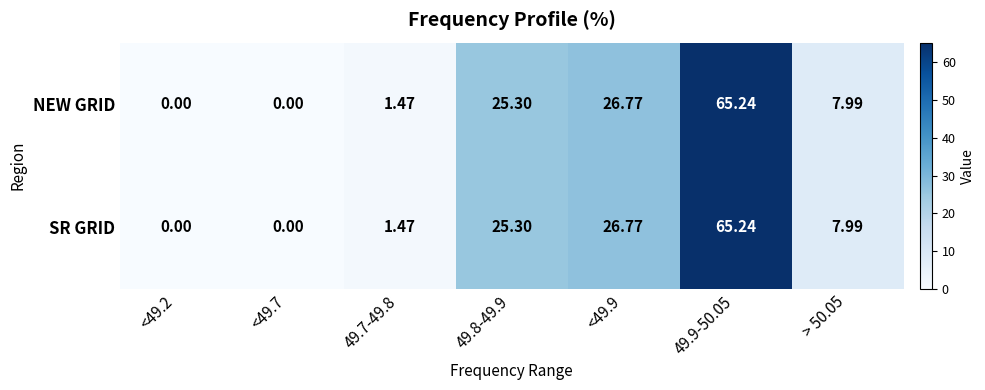

What is the total value across all series at 49.7-49.8?

2.9